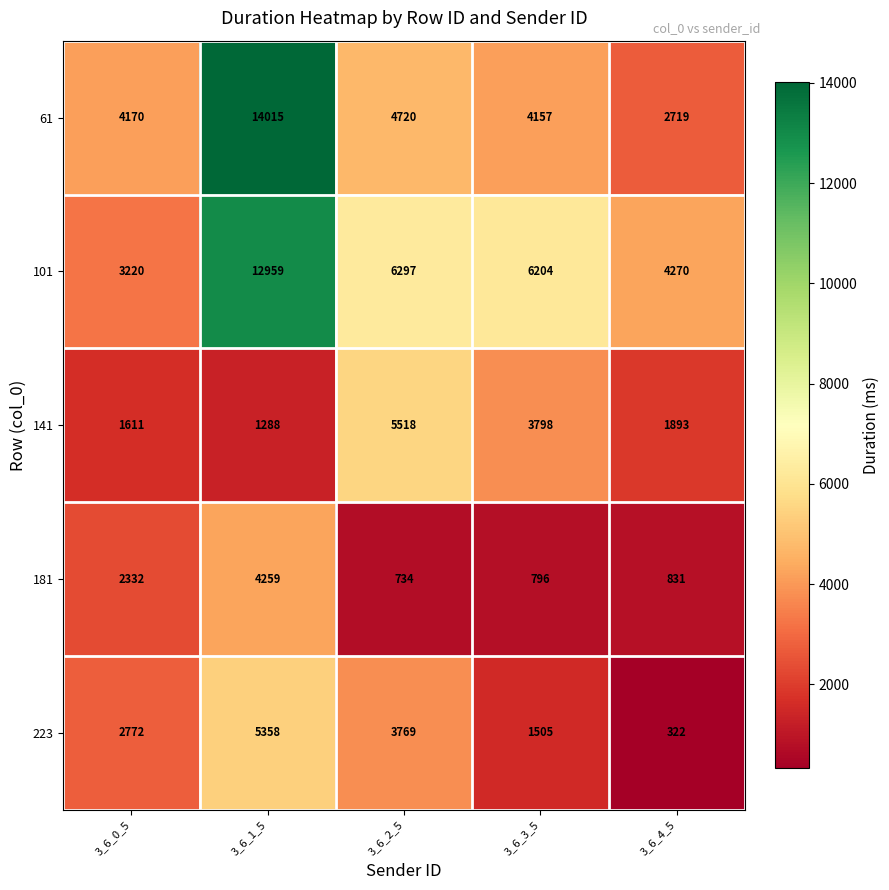

How many distinct data groups are displayed?

5